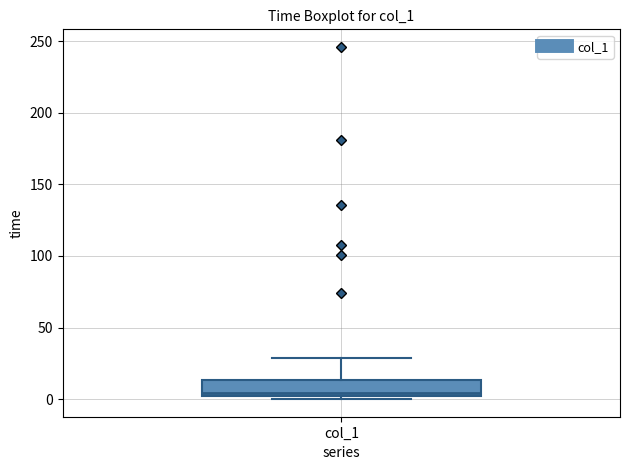

Transcribe this box plot: give where the median line is, the range the box spans, and where the two whiskers end, as read against the y-axis. The values are not printed on the chart, so give them approximately, as read against the axis.

median 5, box 0 to 15, whiskers 0 (just below the box's lower edge) to 30